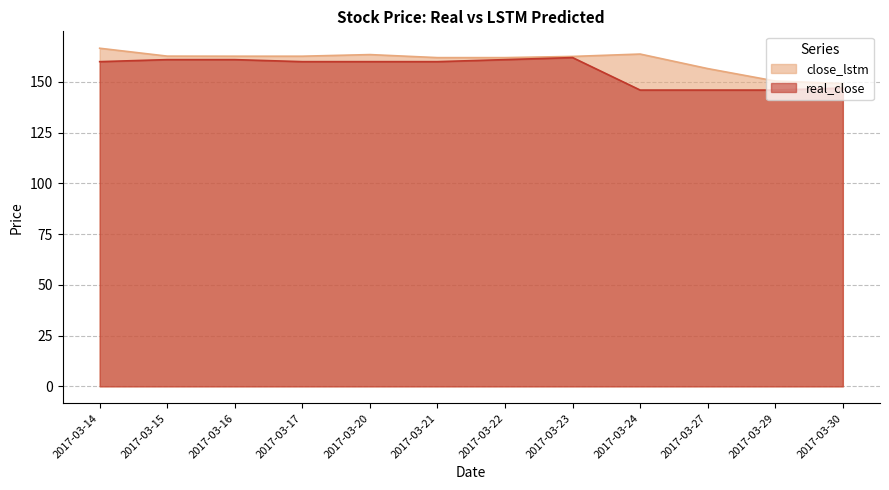

Which series has the largest total across all categories?

close_lstm